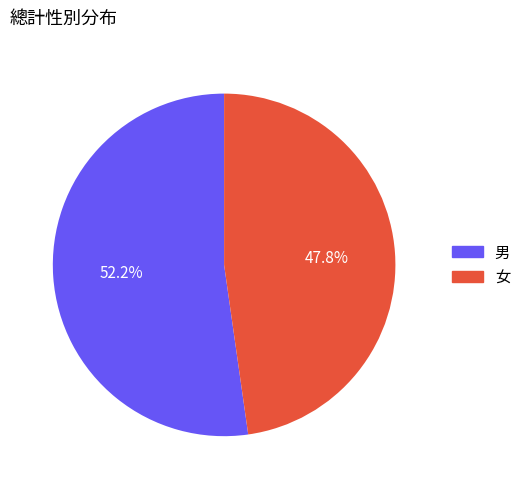

To the nearest percent, what percentage of the pie is 男?

52%